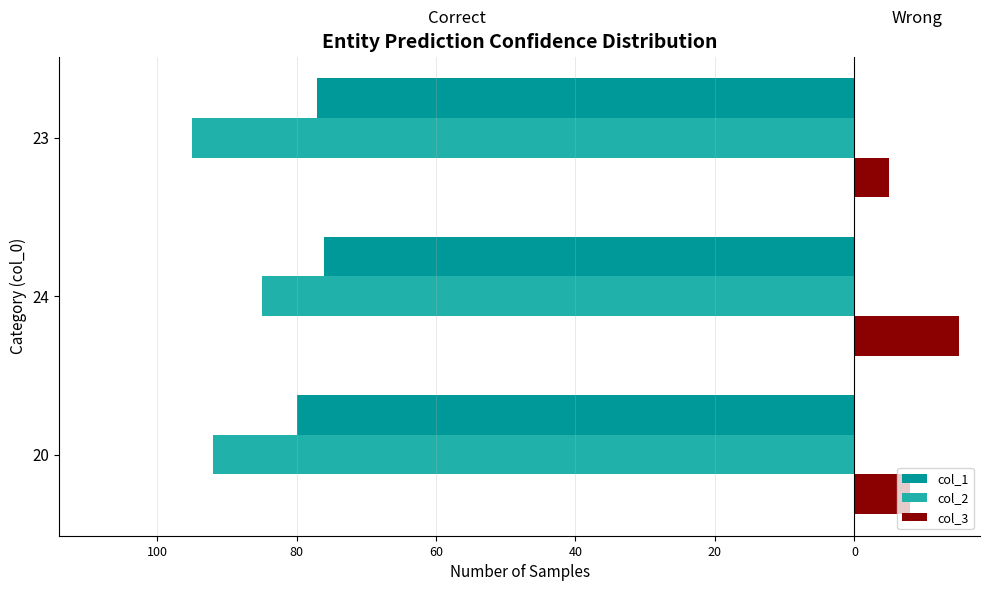

What are all the series names shown in the legend?

col_1, col_2, col_3